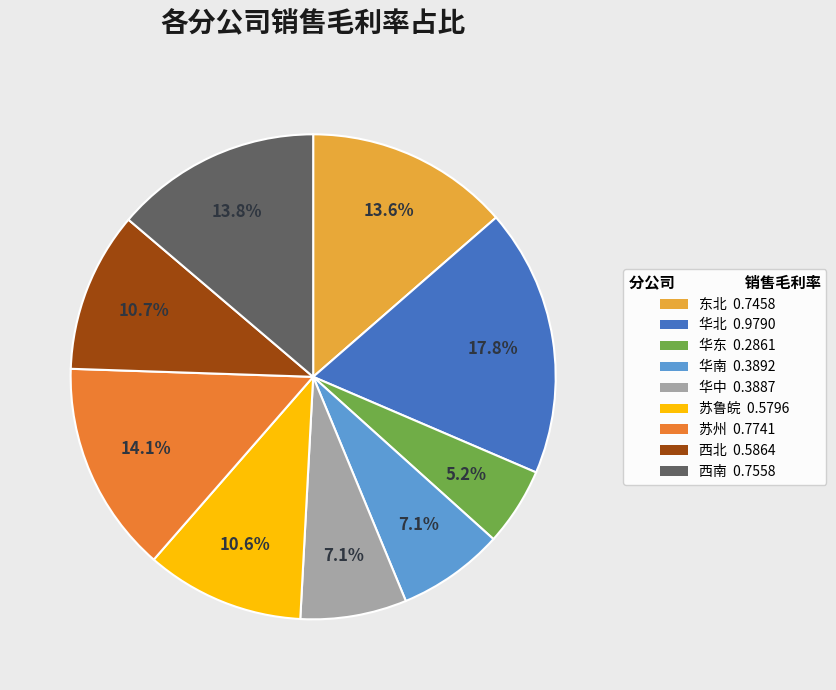

Between 苏鲁皖 and 华东, which is larger?

苏鲁皖